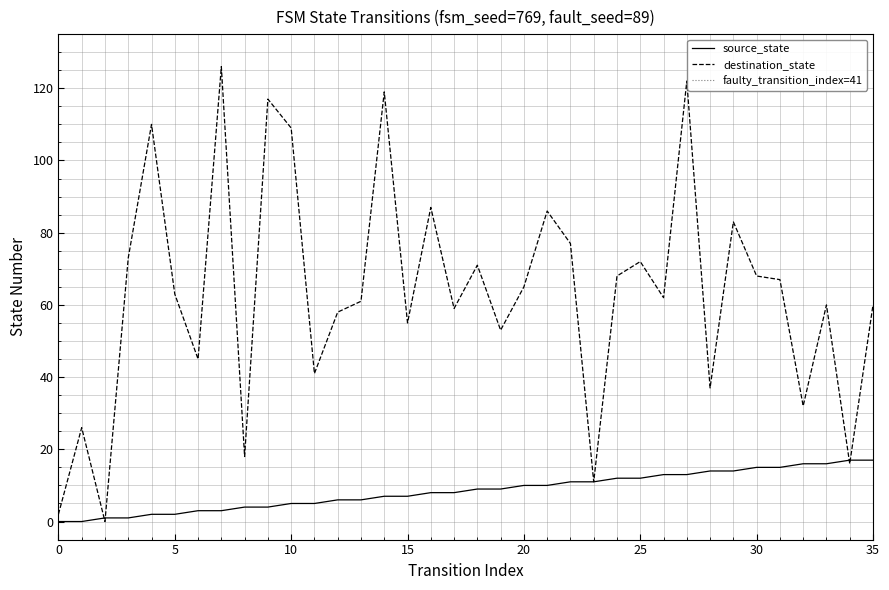

Where do destination_state and source_state first cross each other?

1 and 2